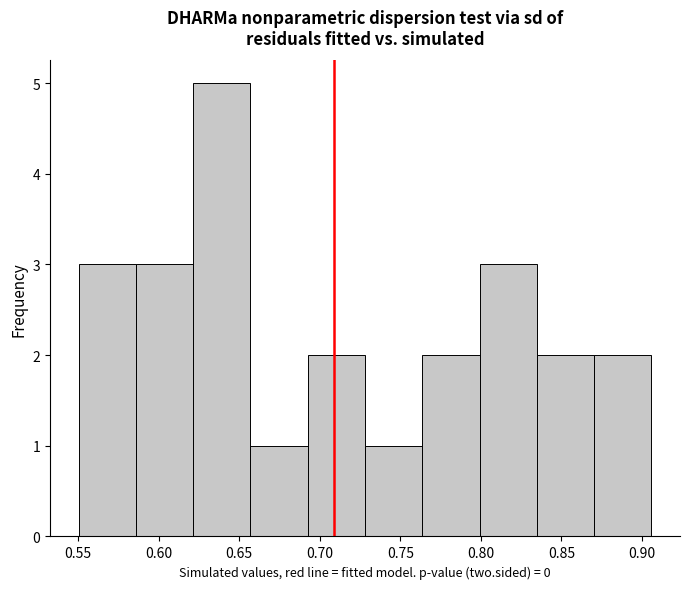

What is the height of the bar covering 0.655 to 0.695 on the x-axis? Neither the bar edges nor the heights are printed on the chart, so give them approximately, as read against the axes.

1